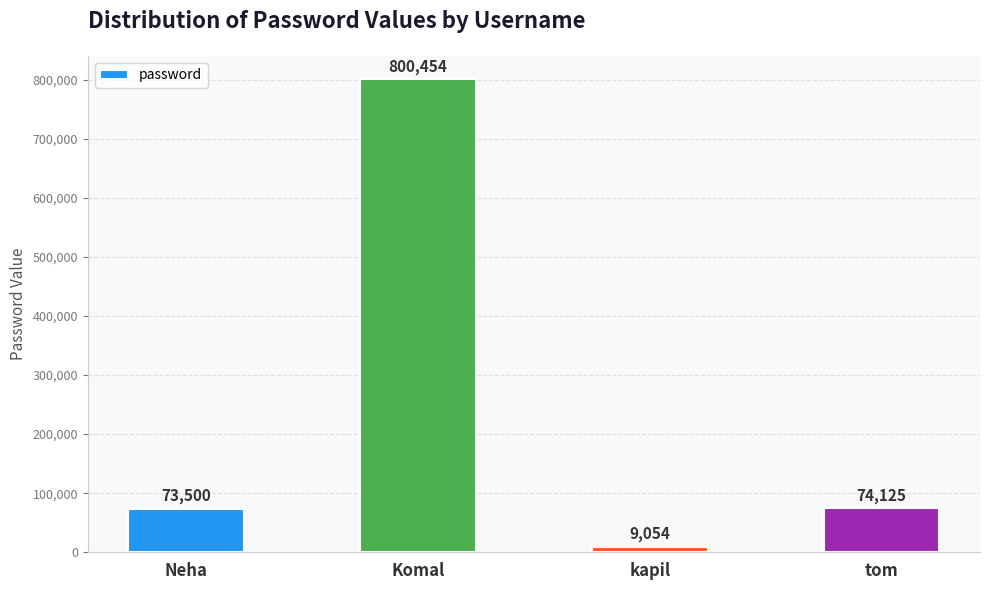

Between kapil and tom, which is larger?

tom